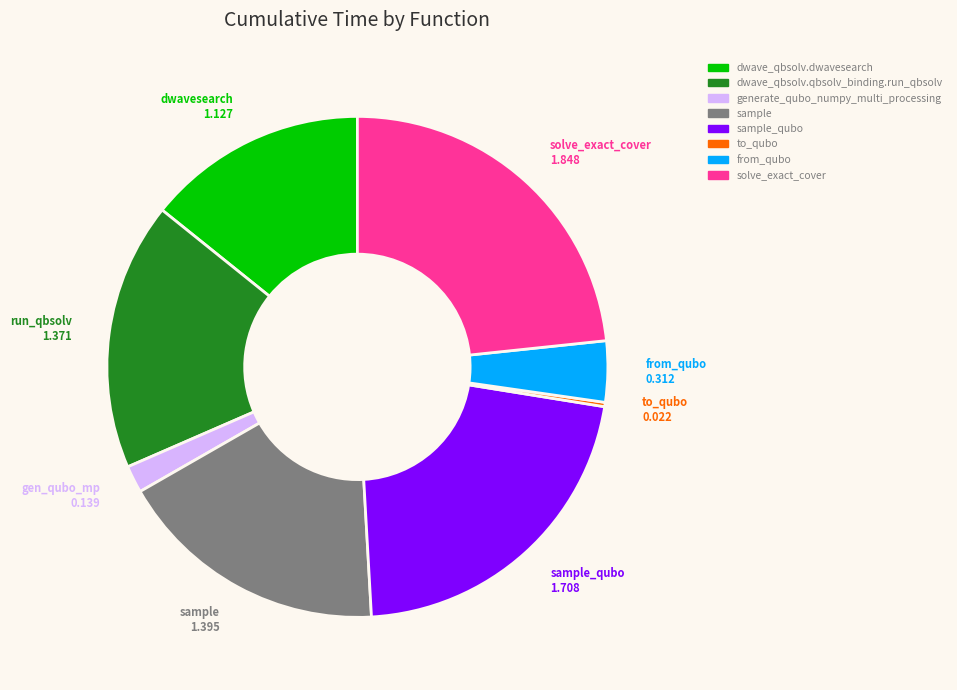

Does any single category account for the majority?

No